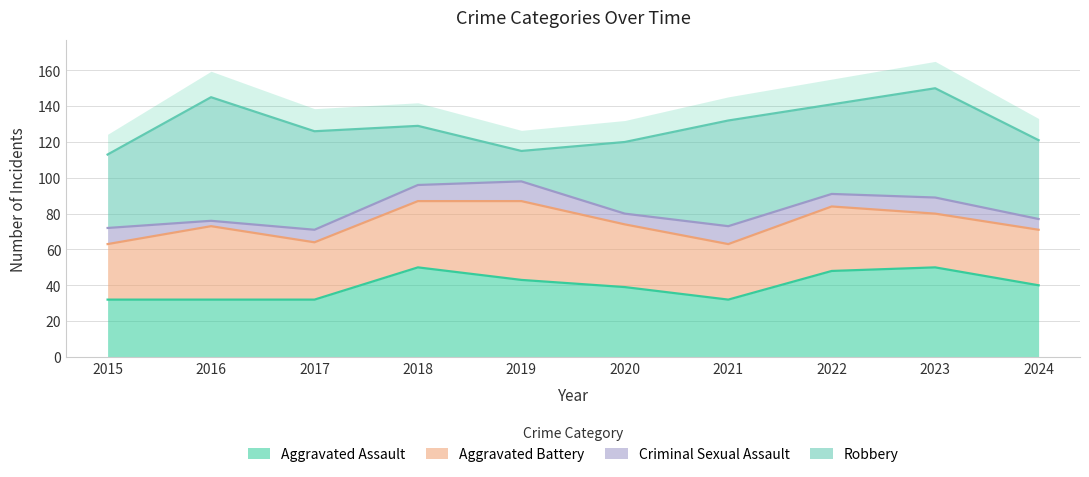

Is the value of Aggravated Battery at 2019 greater than the value of Aggravated Assault at 2024?

Yes